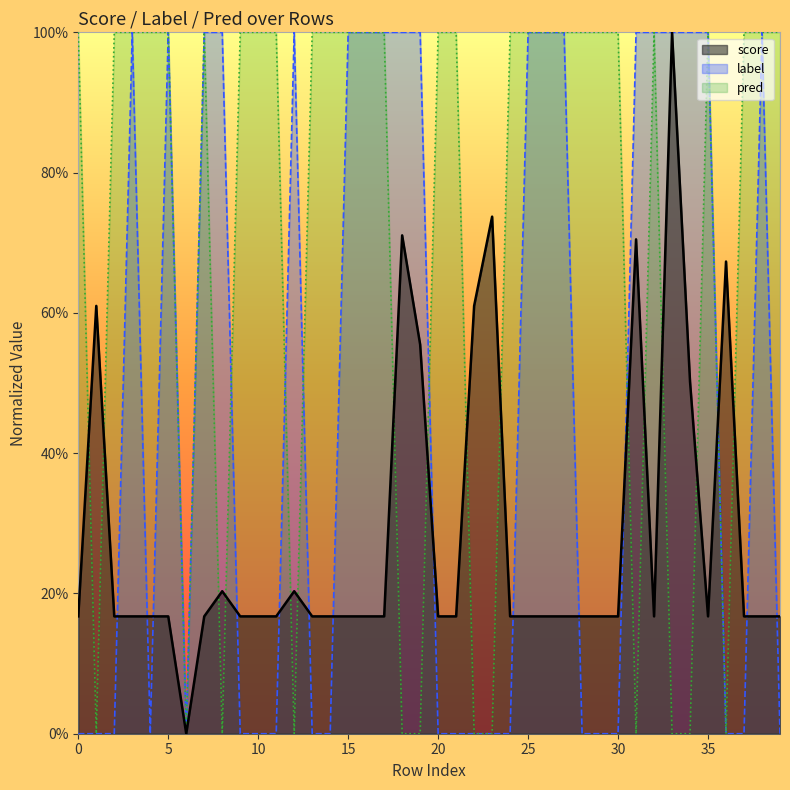

True or false: label and score cross at least once.

True